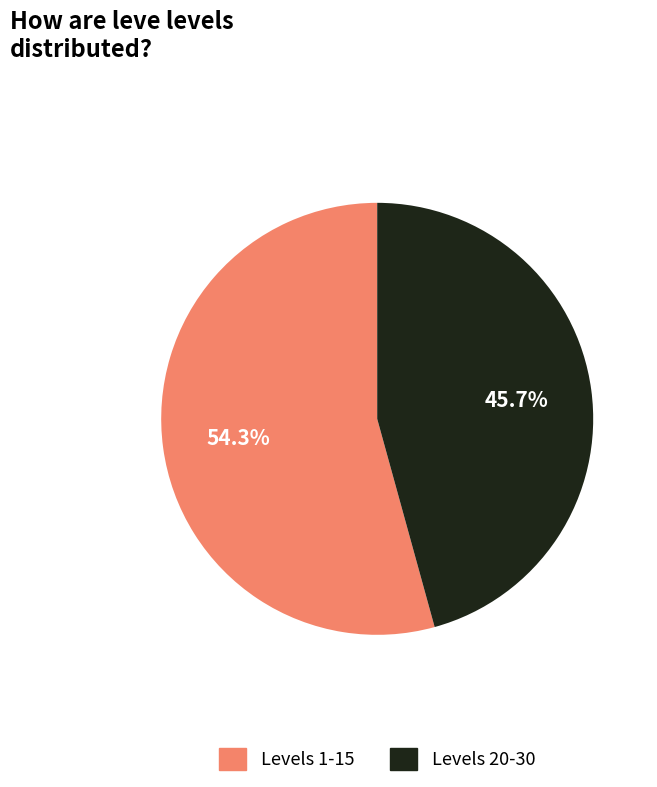

Is there any slice that represents more than half of the pie?

Yes